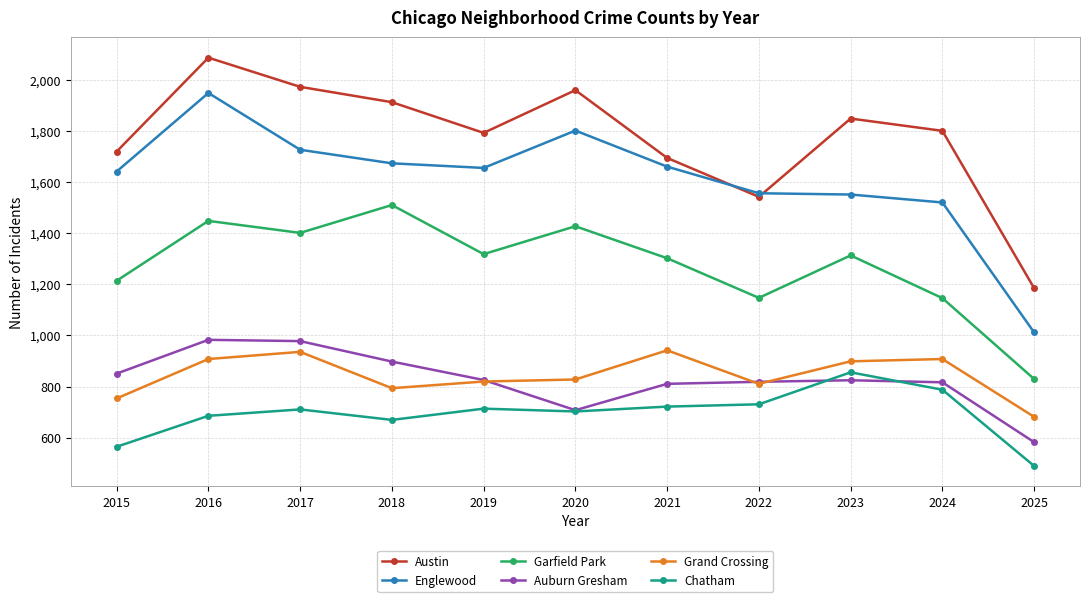

At which label does Auburn Gresham reach its minimum?

2025